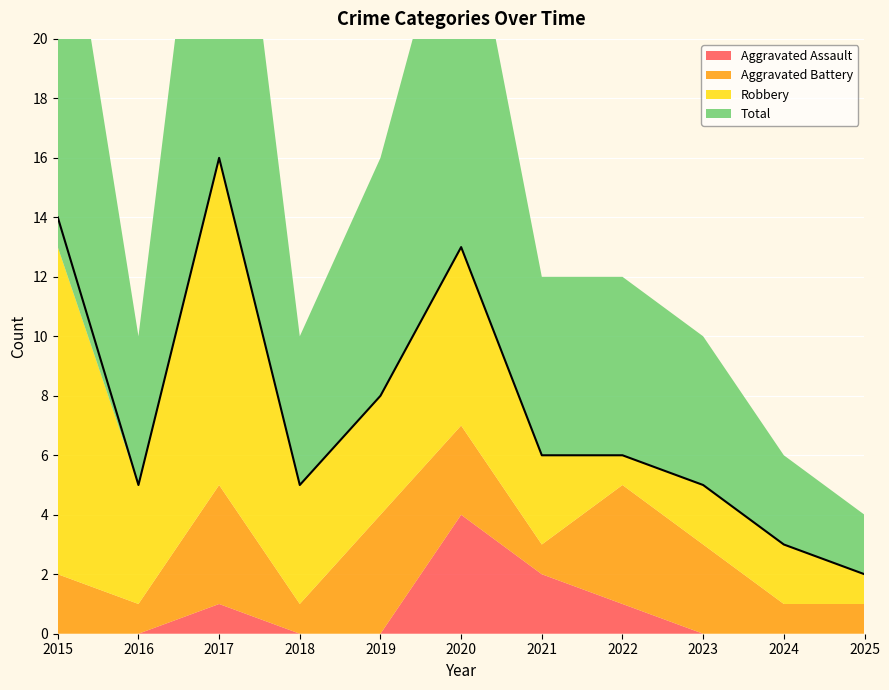

At which category is the sum across all series the highest?

2017